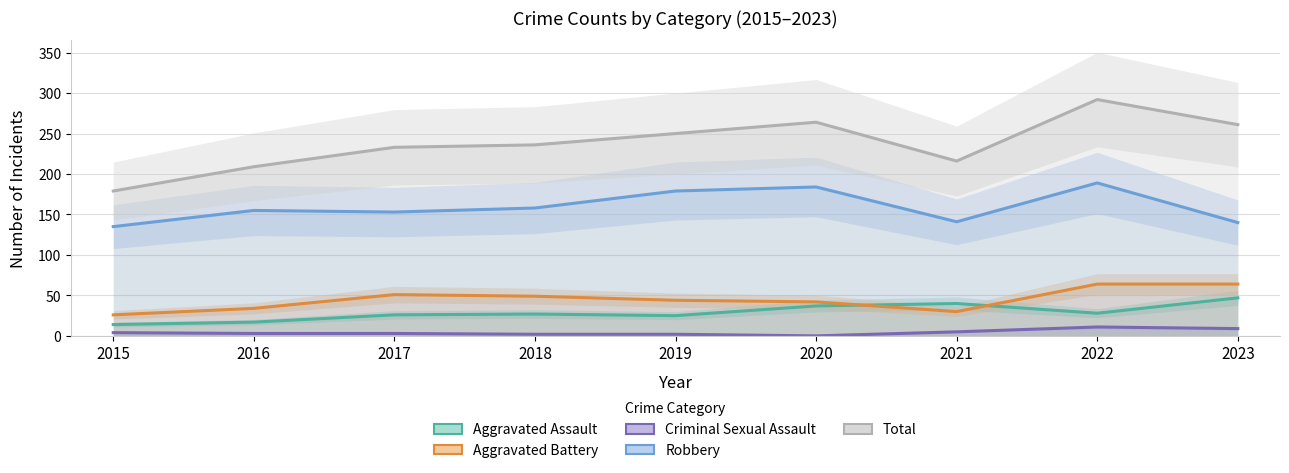

How many lines are shown in the chart?

5